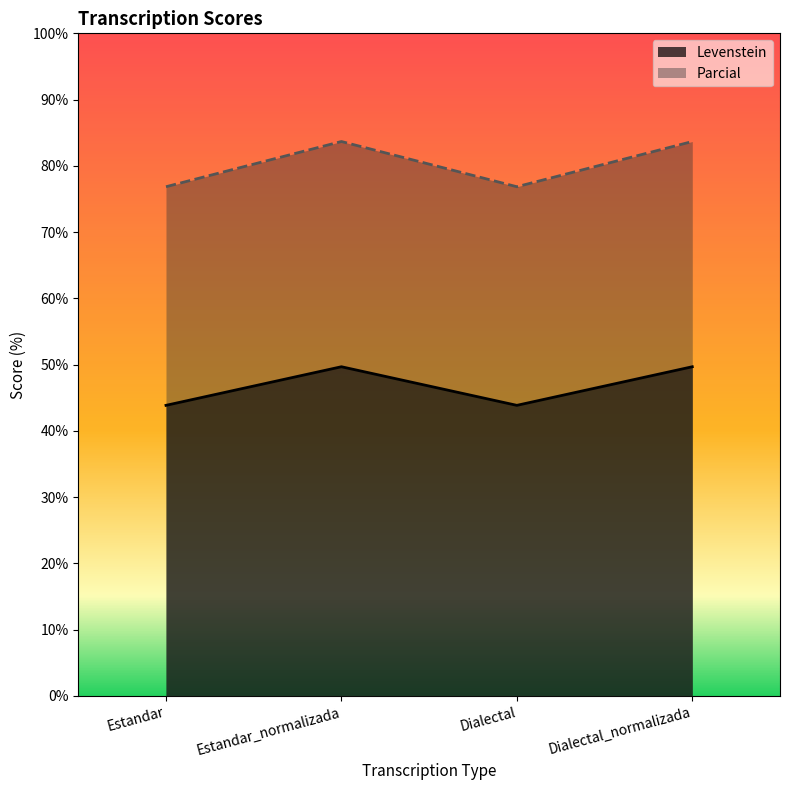

Between Estandar and Dialectal, which is larger?

Estandar